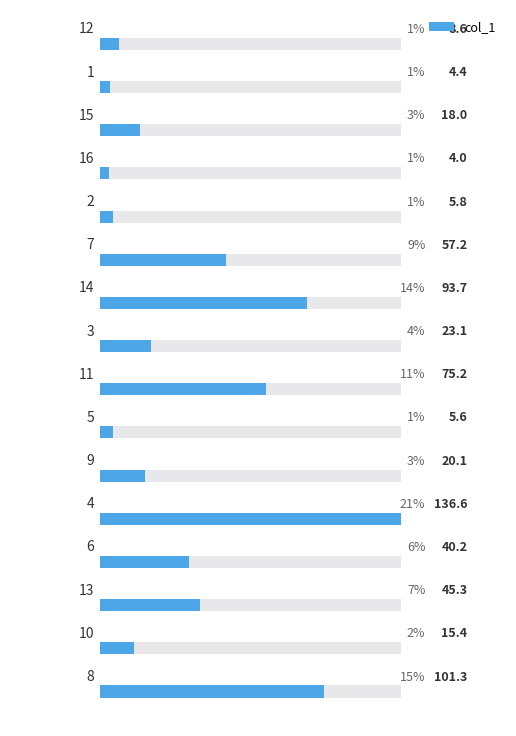

Count the number of categories in the chart.

16